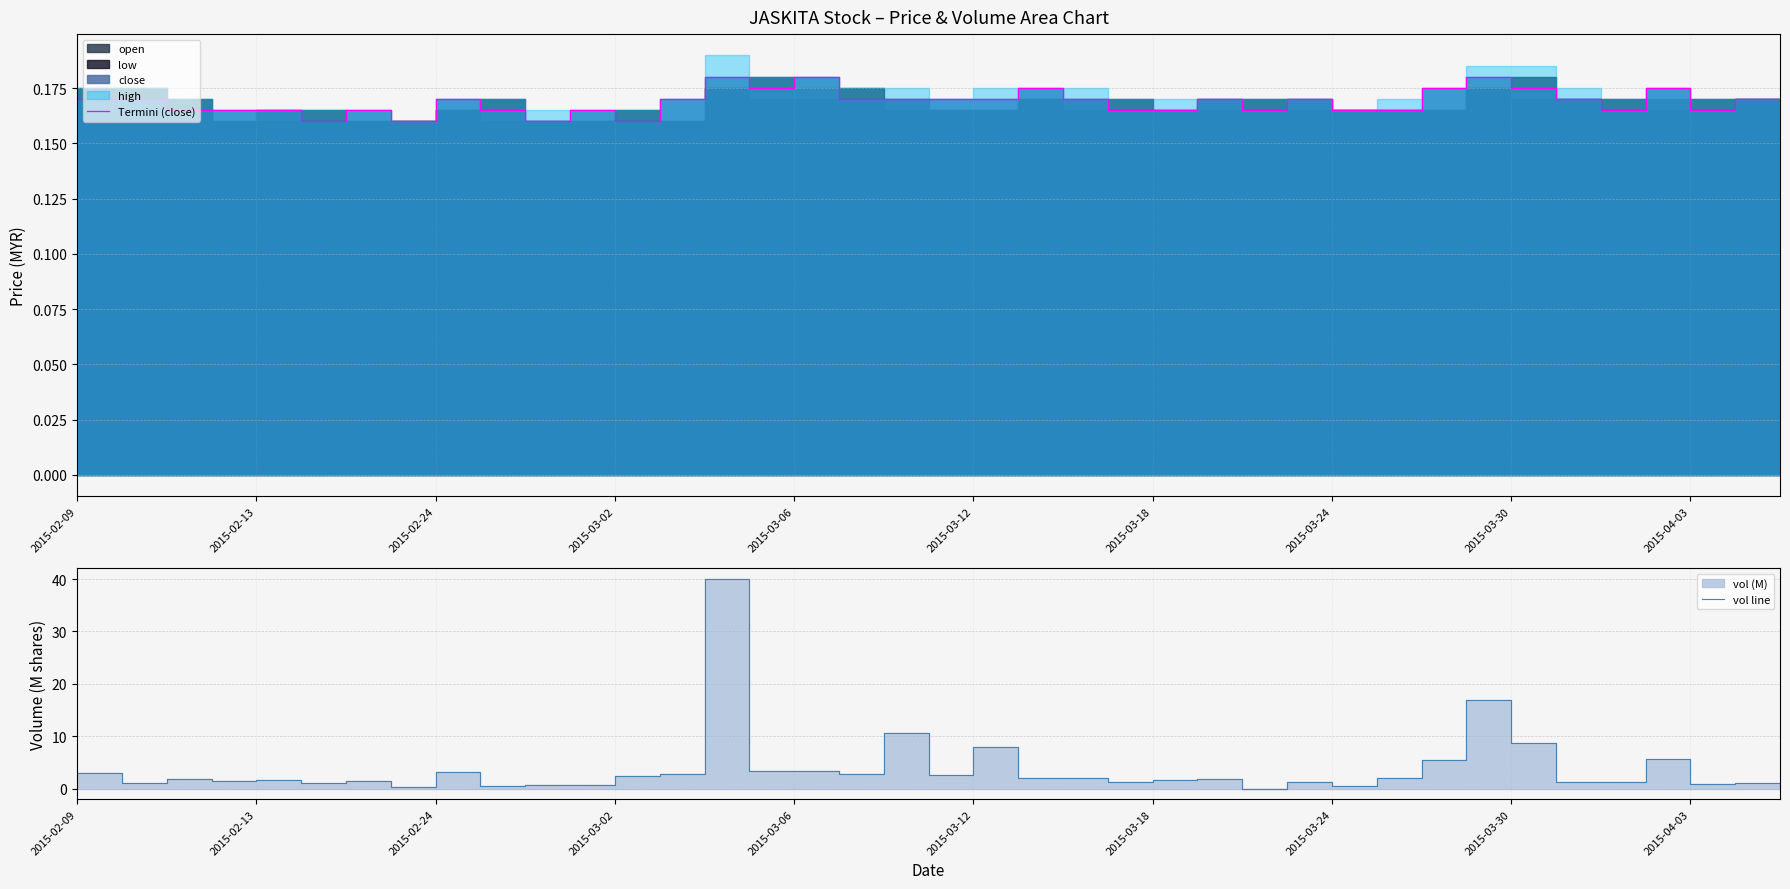

List the labels in order of Termini (close) value, largest first.

14, 16, 31, 15, 21, 30, 32, 35, 2015-02-09, 2015-02-13, 2015-03-30, 13, 17, 18, 19, 20, 22, 25, 27, 33, 37, 38, 2015-02-24, 2015-03-02, 2015-03-06, 2015-03-18, 2015-04-03, 11, 23, 24, 26, 28, 29, 34, 36, 2015-03-12, 2015-03-24, 10, 12